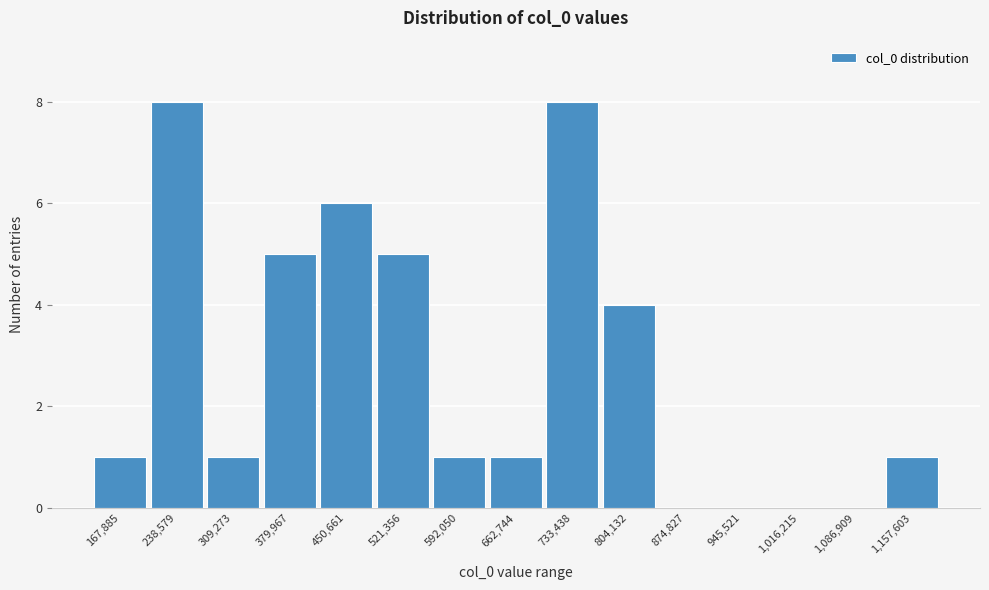

Reading left to right, what are all the values shown in this chart?

167,885=1	238,579=8	309,273=1	379,967=5	450,661=6	521,356=5	592,050=1	662,744=1	733,438=8	804,132=4	874,827=0	945,521=0	1,016,215=0	1,086,909=0	1,157,603=1